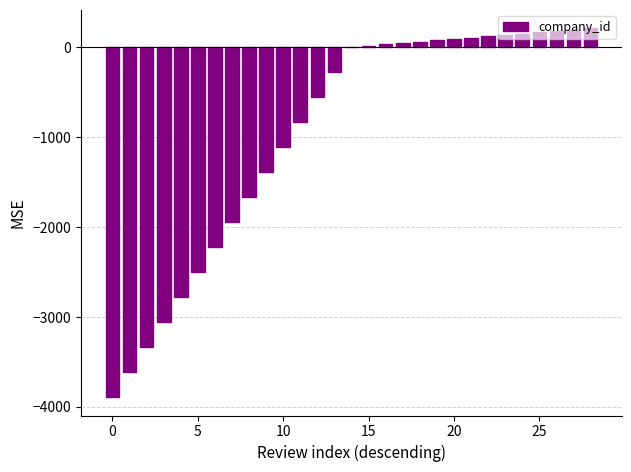

What is the greatest value displayed?

210